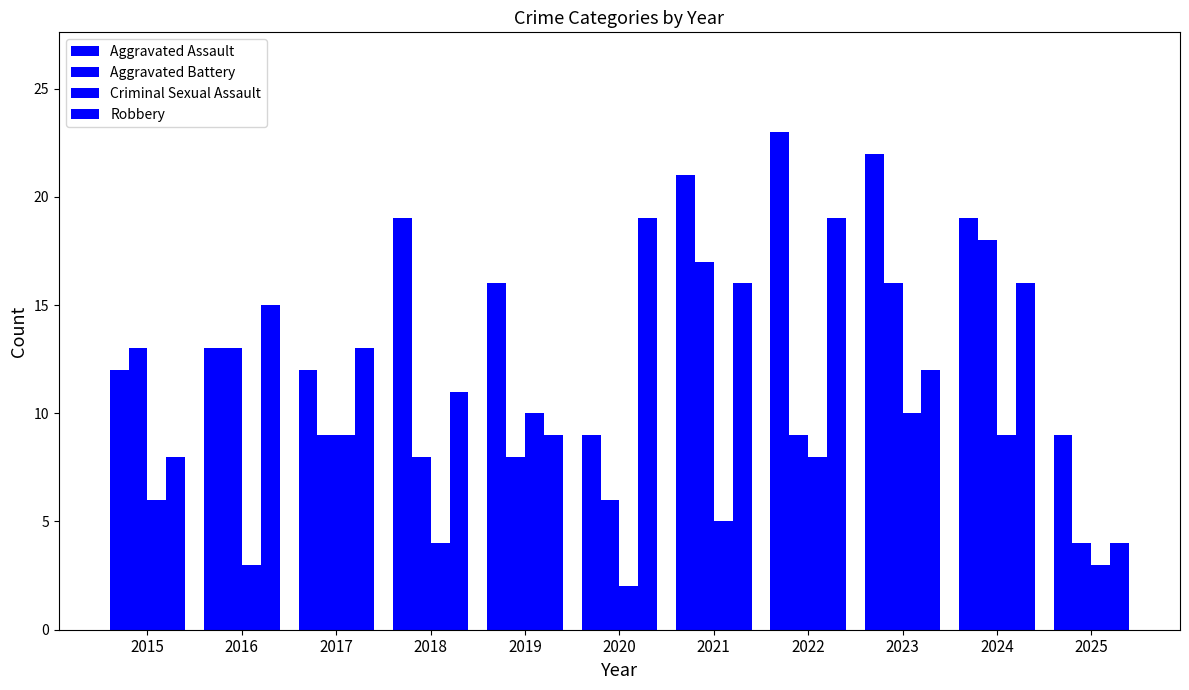

What is the value of the Aggravated Battery bar at the 9th from the left?

16